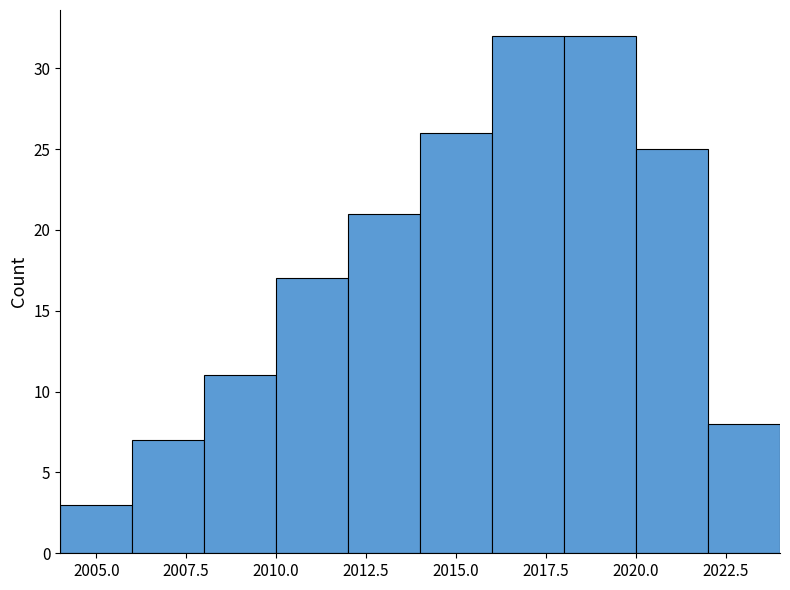

Reading left to right, transcribe this chart: for each bar, give the range it covers on the x-axis and its height. The values are not printed on the chart, so give them approximately, as read against the axis.

2004 to 2006: 3
2006 to 2008: 7
2008 to 2010: 11
2010 to 2012: 17
2012 to 2014: 21
2014 to 2016: 26
2016 to 2018: 32
2018 to 2020: 32
2020 to 2022: 25
2022 to 2024: 8